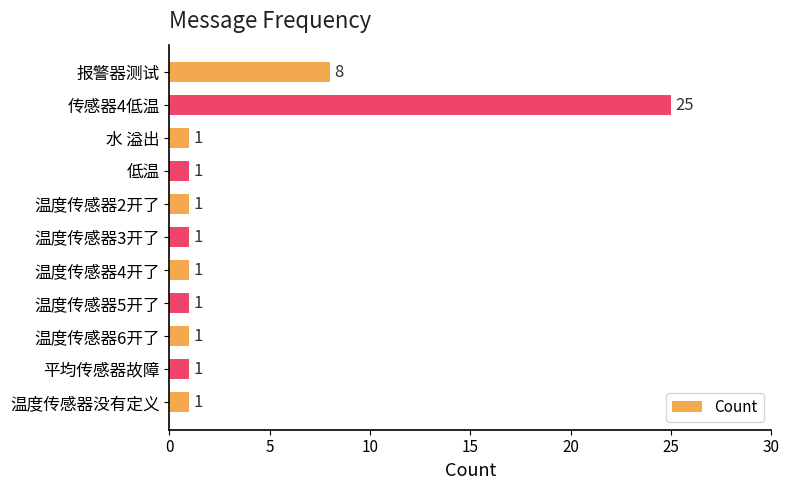

What position from the top is 传感器4低温?

2